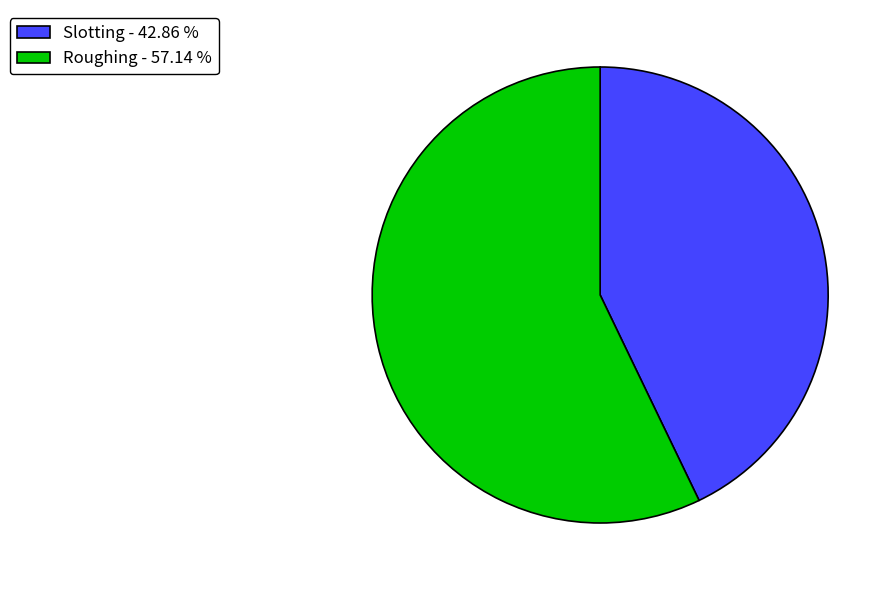

Is there a majority slice in this chart?

Yes